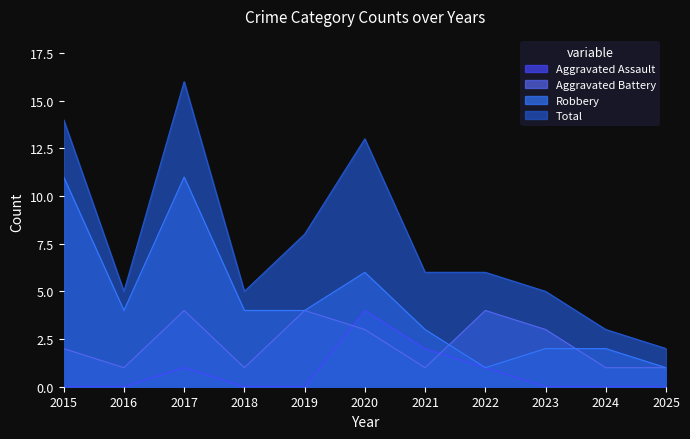

What are all the series names shown in the legend?

Aggravated Assault, Aggravated Battery, Robbery, Total